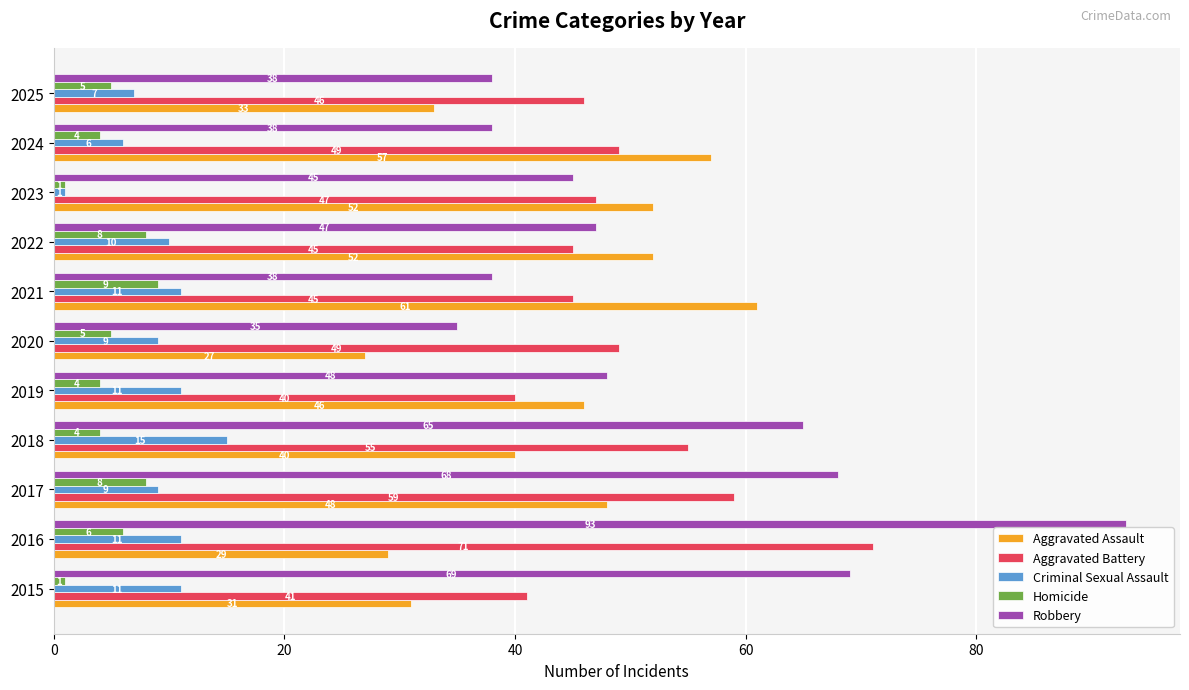

What is the approximate value of Aggravated Battery at 2023, to the nearest 5?

45